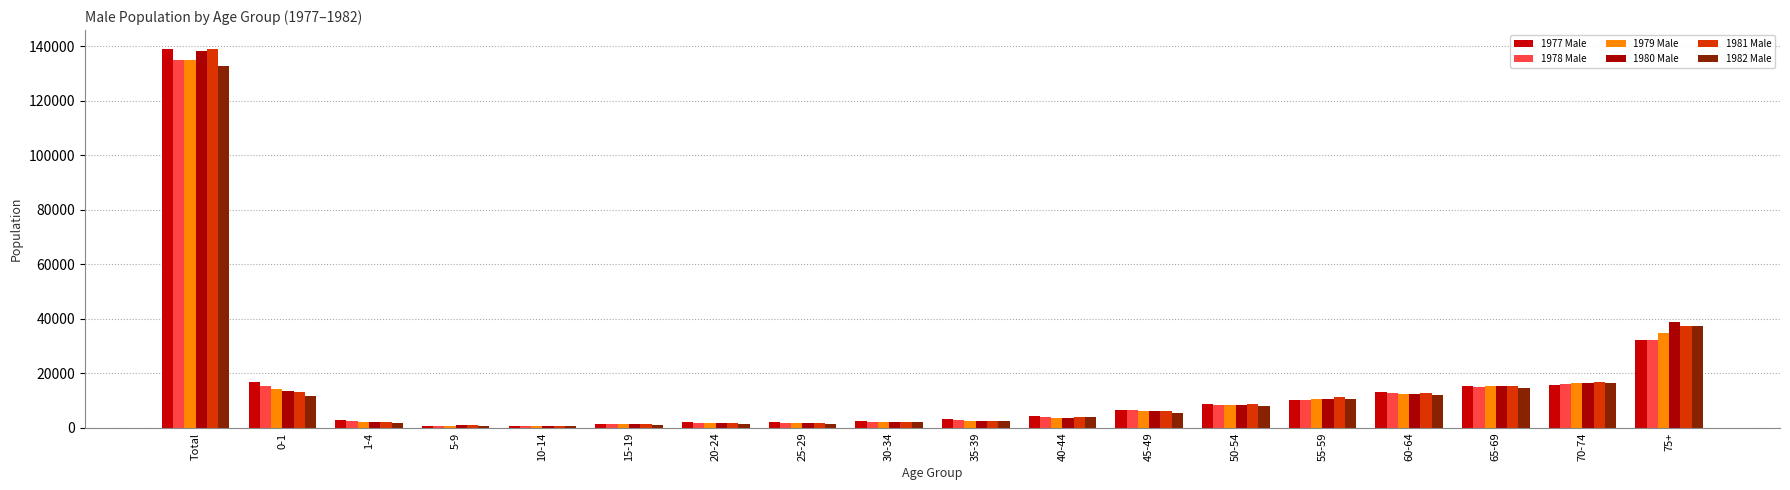

Reading left to right, transcribe all the data shown in this chart.

1977 Male: 138845	16743	2801	823	774	1478	2187	2244	2342	3093	4420	6635	8665	10264	13207	15299	15735	32135
1978 Male: 134882	15274	2473	773	753	1375	1924	1901	2109	2849	4034	6391	8546	10336	12850	15011	15922	32361
1979 Male: 134813	14188	2076	783	684	1292	1648	1773	2032	2686	3779	6033	8518	10474	12360	15305	16330	34852
1980 Male: 138150	13537	2044	937	628	1248	1606	1904	2160	2568	3722	6038	8231	10706	12331	15212	16533	38745
1981 Male: 138963	13092	2153	864	746	1262	1754	1823	2082	2670	4017	6098	8828	11204	12933	15423	16754	37260
1982 Male: 132592	11780	1942	667	616	1218	1497	1565	1997	2560	3802	5485	8172	10667	12223	14673	16278	37450